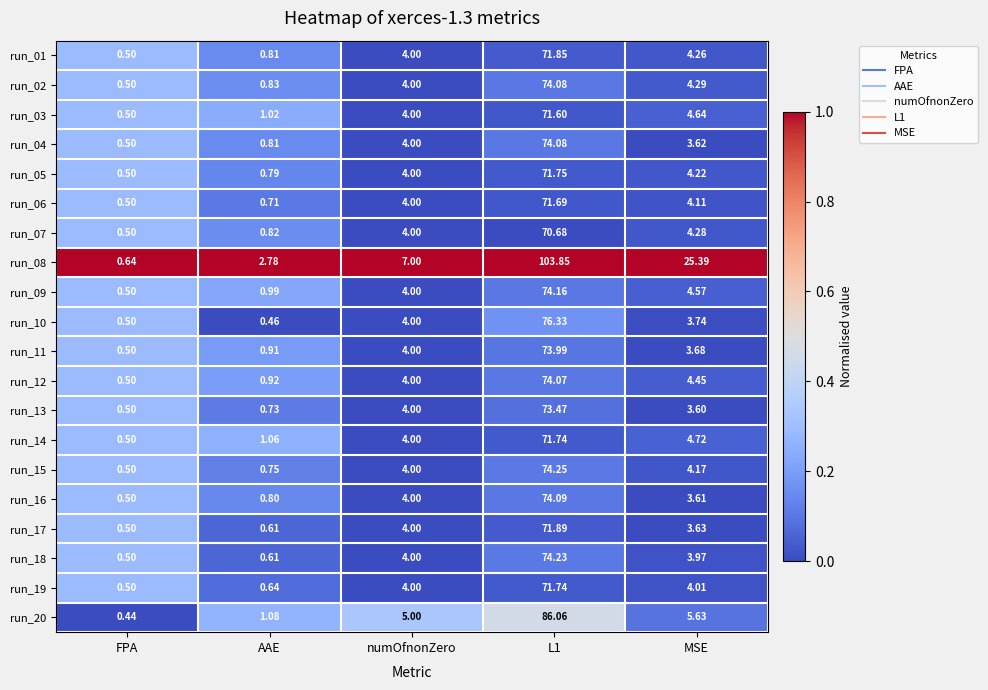

At how many categories does at least one series exceed 0?

5